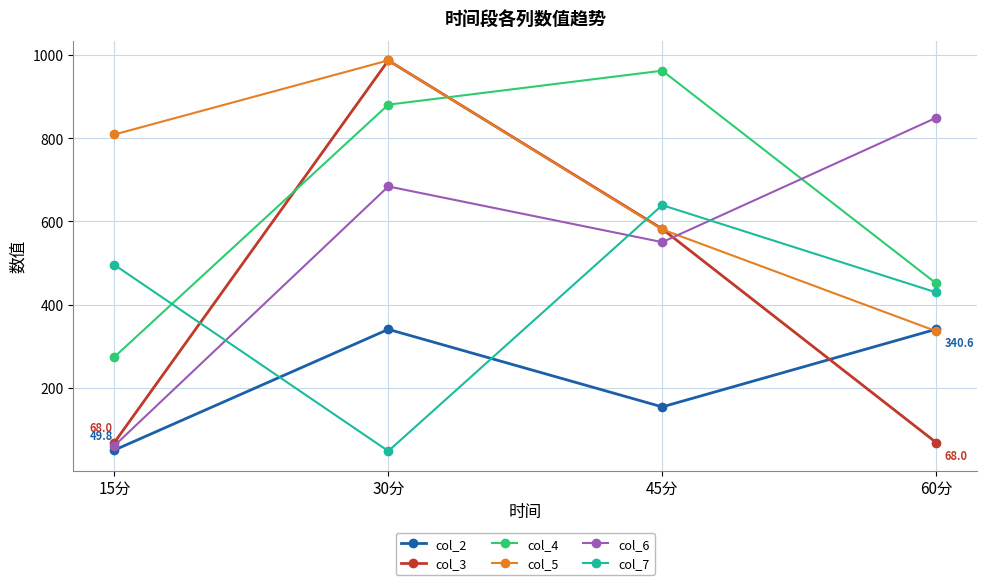

At which label does col_6 first exceed 684?

30分